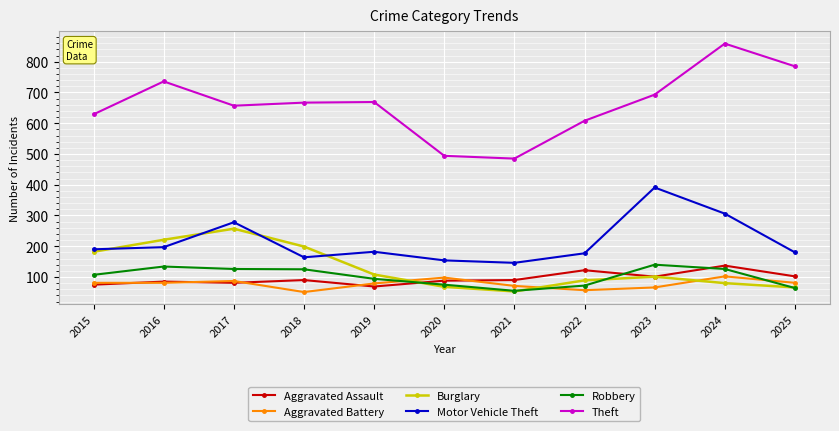

True or false: Burglary has a value of 163 at 2023.

False